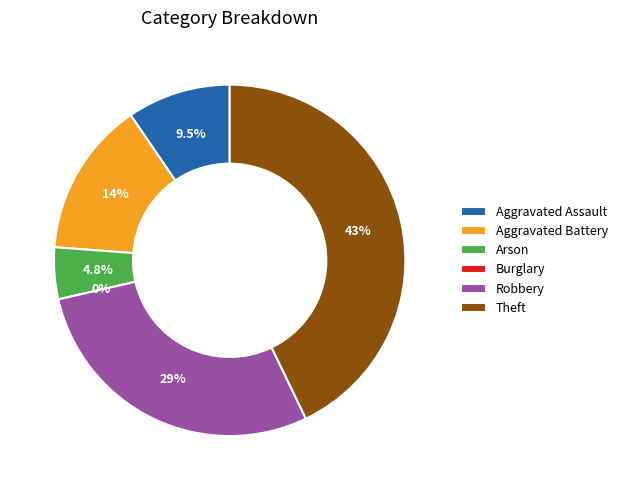

To the nearest percent, what is the difference between the largest and smallest slice percentages?

43%